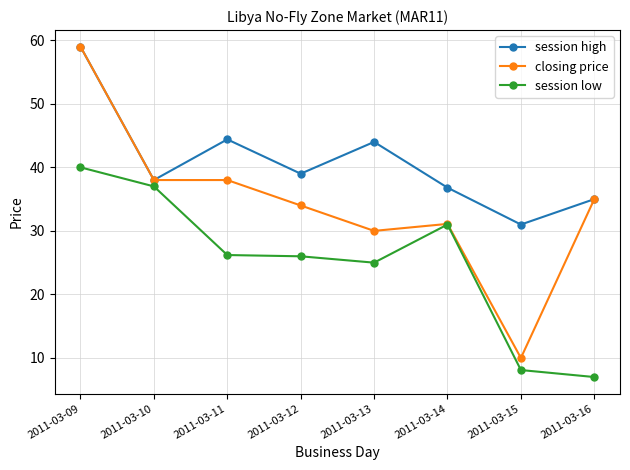

Which series has the largest total across all categories?

session high